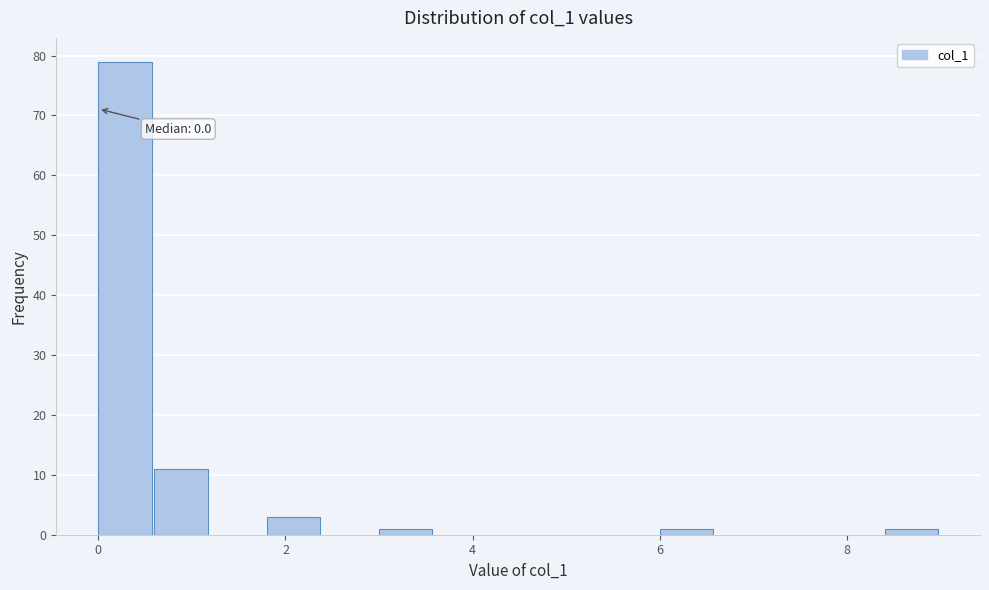

Around what value on the x-axis is the tallest bar? Give the approximate position of its centre, as read against the axis.

0.2